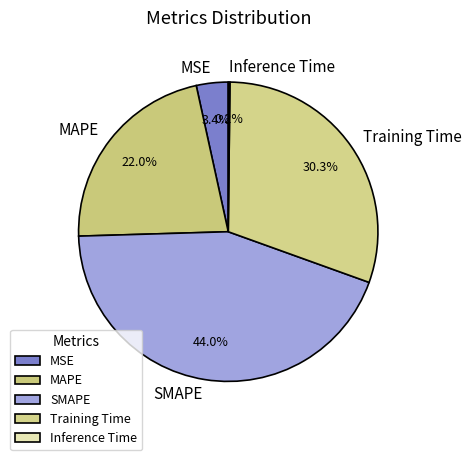

How much of the chart is everything except Training Time?

69.7%